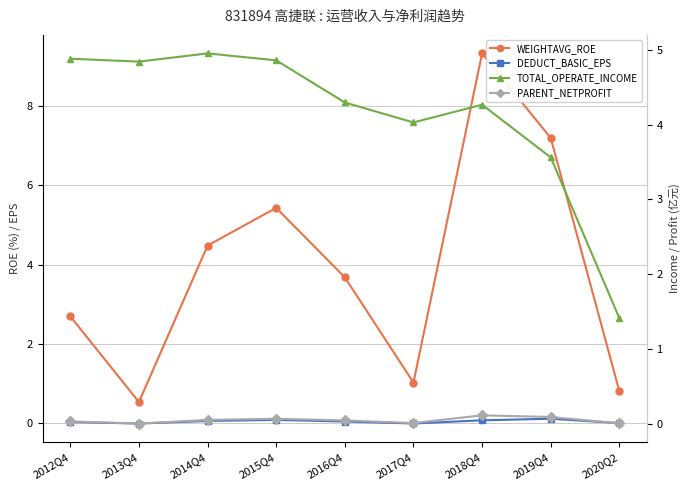

How many values in the DEDUCT_BASIC_EPS series exceed 0?

7